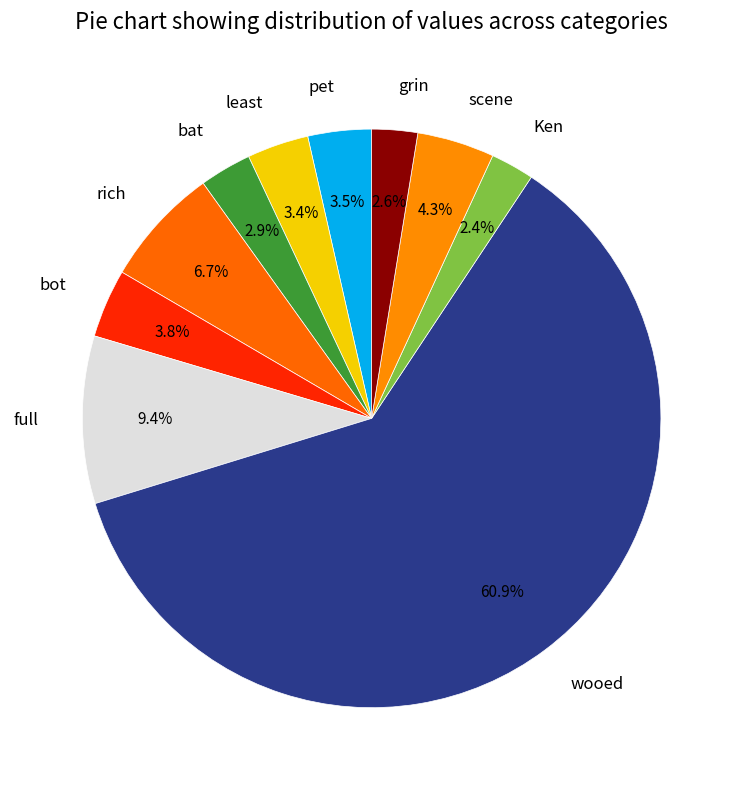

Is the sum of least and bat greater than half?

No